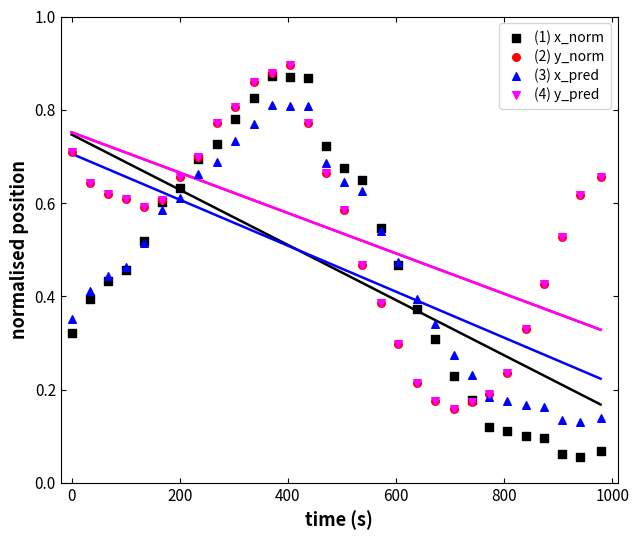

Which series contains the highest Y value?

(2) y_norm